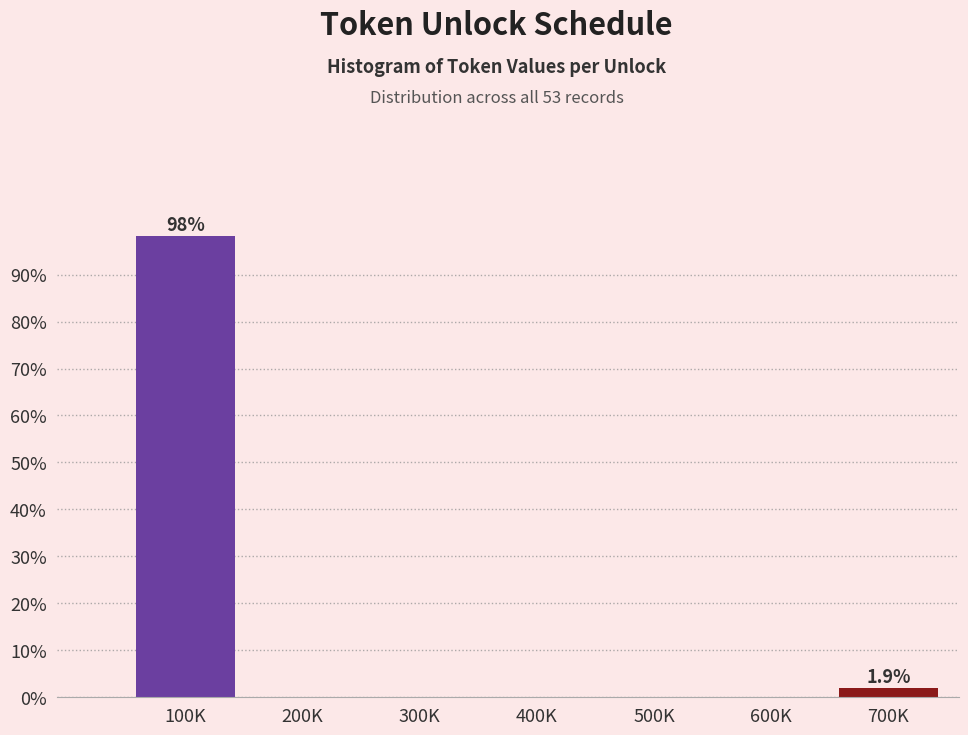

Reading right to left, list all the values displayed in this chart.

700K=1.9	600K=0.0	500K=0.0	400K=0.0	300K=0.0	200K=0.0	100K=98.1